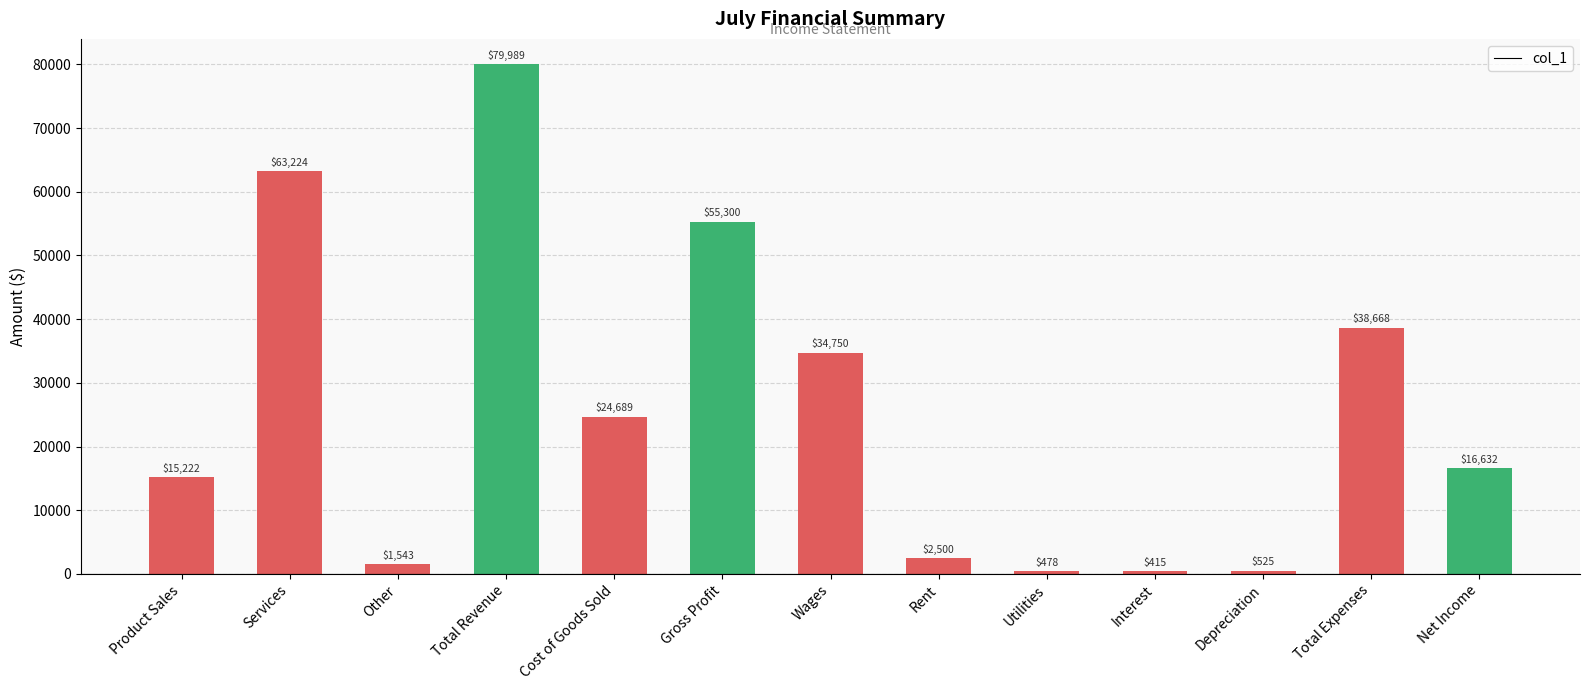

True or false: the data shows 13939 at Cost of Goods Sold.

False